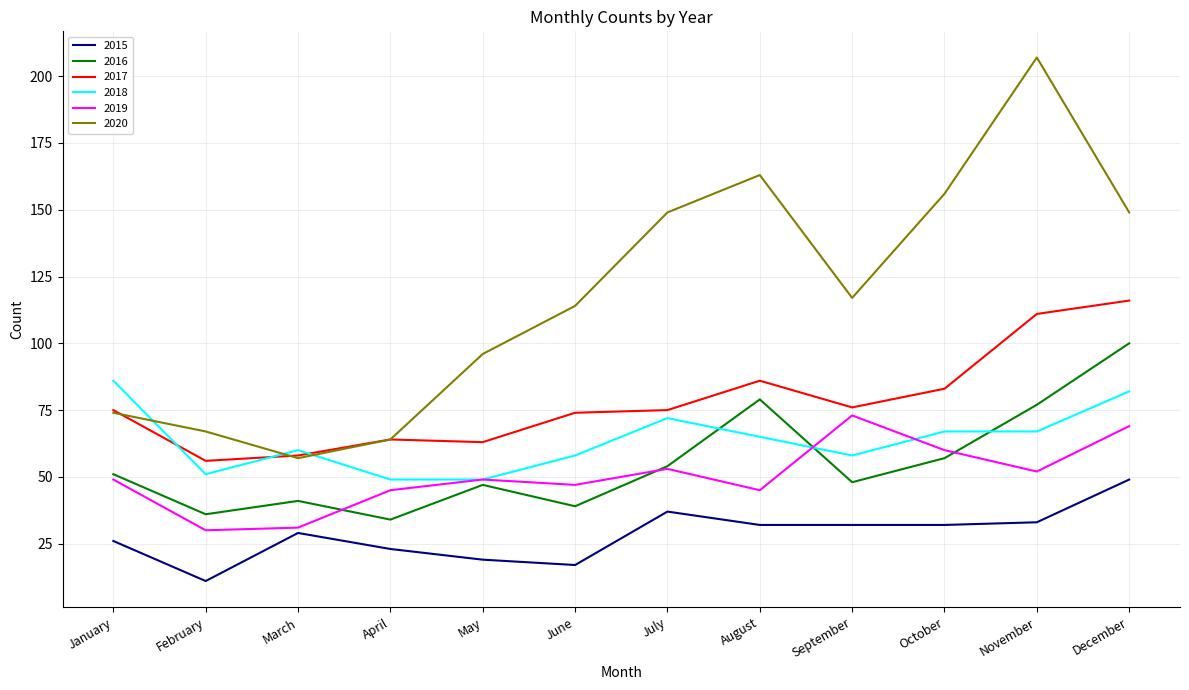

List the series in order of their peak value, highest first.

2020, 2017, 2016, 2018, 2019, 2015